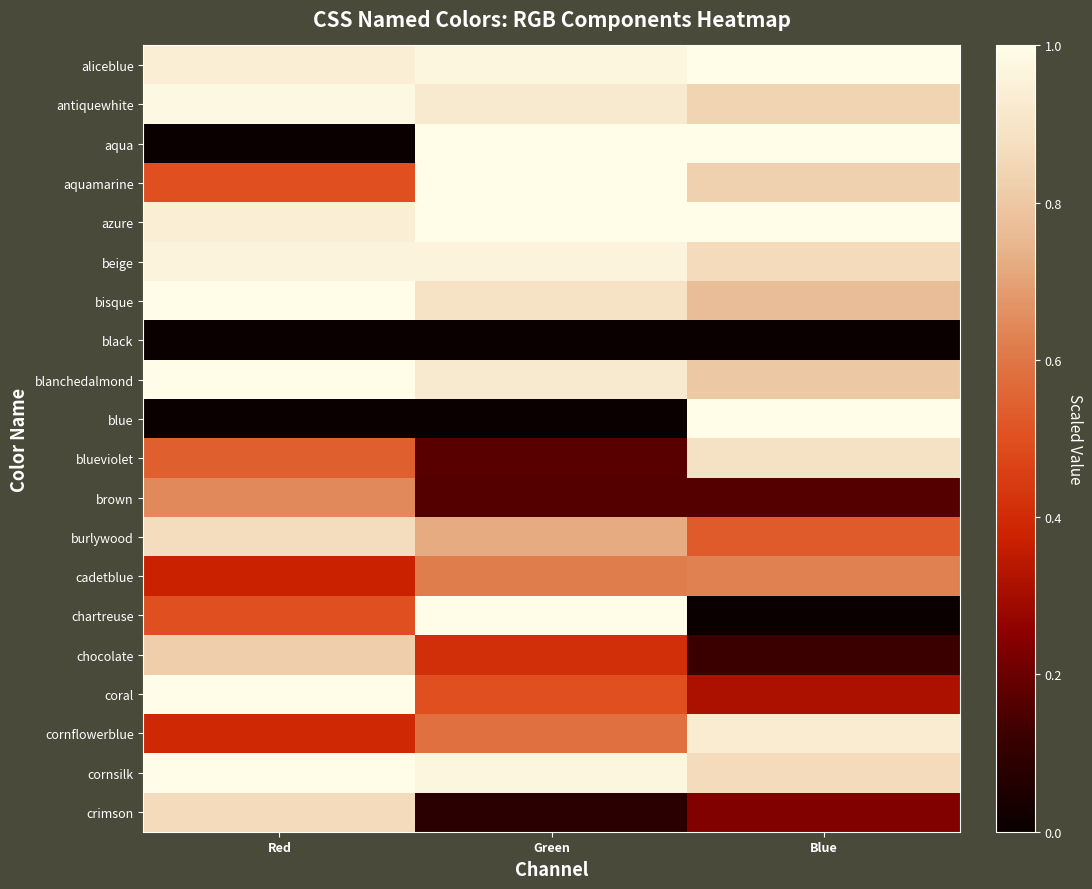

Reading left to right, transcribe all the data shown in this chart.

aliceblue: Red=0.9	Green=1.0	Blue=1.0
antiquewhite: Red=1.0	Green=0.9	Blue=0.8
aqua: Red=0.0	Green=1.0	Blue=1.0
aquamarine: Red=0.5	Green=1.0	Blue=0.8
azure: Red=0.9	Green=1.0	Blue=1.0
beige: Red=1.0	Green=1.0	Blue=0.9
bisque: Red=1.0	Green=0.9	Blue=0.8
black: Red=0.0	Green=0.0	Blue=0.0
blanchedalmond: Red=1.0	Green=0.9	Blue=0.8
blue: Red=0.0	Green=0.0	Blue=1.0
blueviolet: Red=0.5	Green=0.2	Blue=0.9
brown: Red=0.6	Green=0.2	Blue=0.2
burlywood: Red=0.9	Green=0.7	Blue=0.5
cadetblue: Red=0.4	Green=0.6	Blue=0.6
chartreuse: Red=0.5	Green=1.0	Blue=0.0
chocolate: Red=0.8	Green=0.4	Blue=0.1
coral: Red=1.0	Green=0.5	Blue=0.3
cornflowerblue: Red=0.4	Green=0.6	Blue=0.9
cornsilk: Red=1.0	Green=1.0	Blue=0.9
crimson: Red=0.9	Green=0.1	Blue=0.2